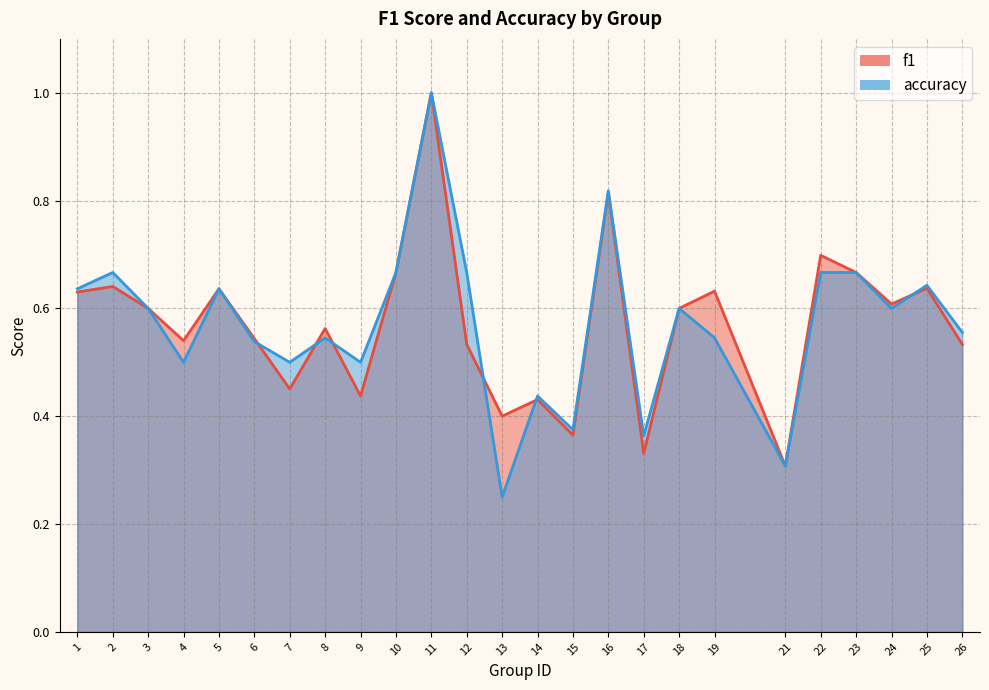

List the series in order of their overall mean, lowest first.

f1, accuracy